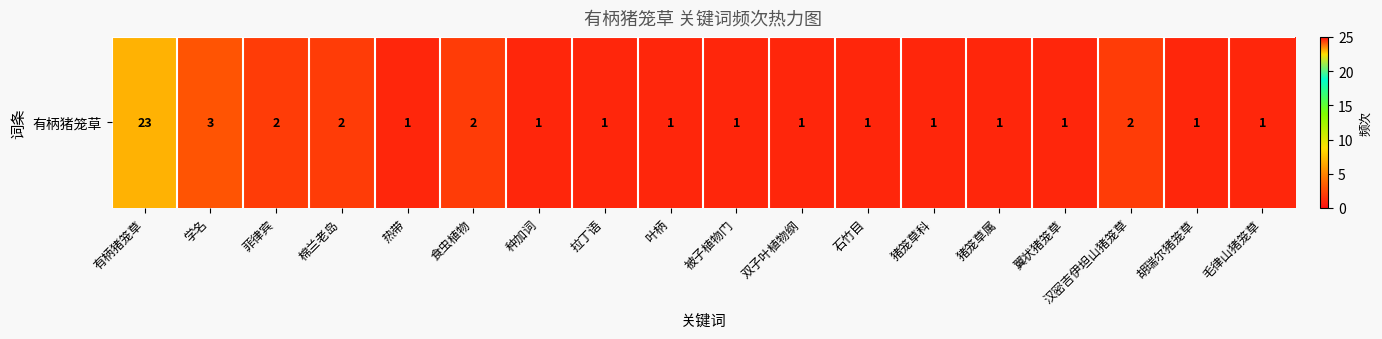

List the labels in order of value, smallest first.

热带, 种加词, 拉丁语, 叶柄, 被子植物门, 双子叶植物纲, 石竹目, 猪笼草科, 猪笼草属, 翼状猪笼草, 胡瑞尔猪笼草, 毛律山猪笼草, 菲律宾, 棉兰老岛, 食虫植物, 汉密吉伊坦山猪笼草, 学名, 有柄猪笼草